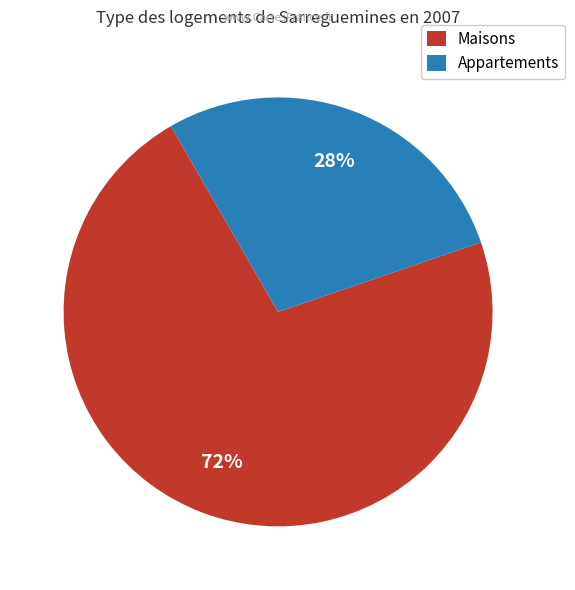

The Appartements slice represents 28% of the pie. True or false?

True